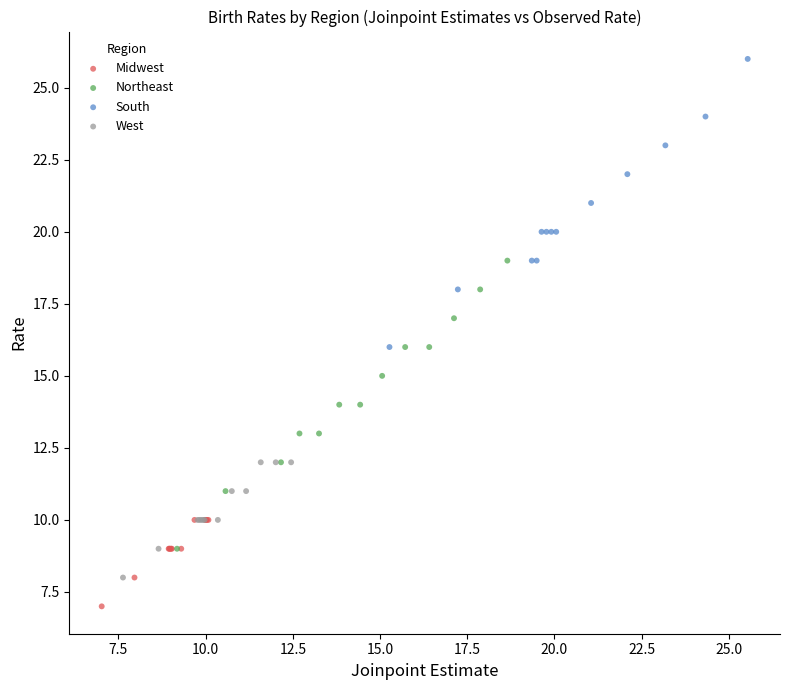

What are all the series names shown in the legend?

Midwest, Northeast, South, West